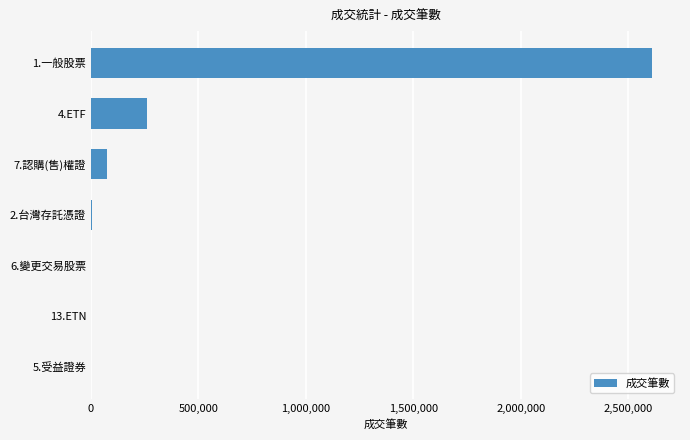

Where is the data nearest to the value 1304767?

4.ETF